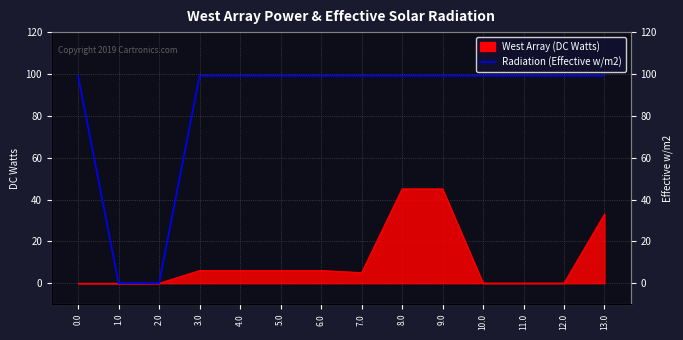

Is it true that the value at 7.0 is 99.1?

True